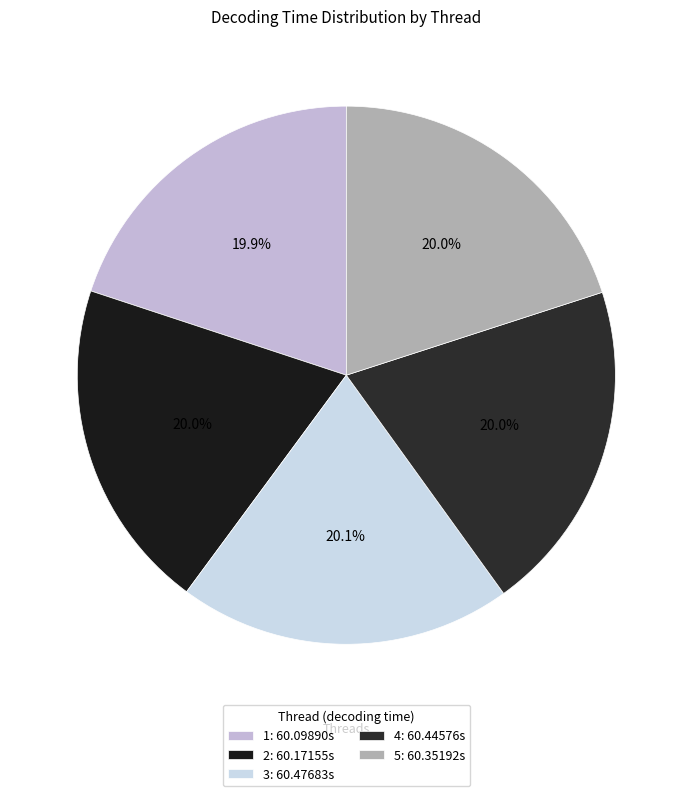

What is the total percentage of 5 and 3?

40.1%